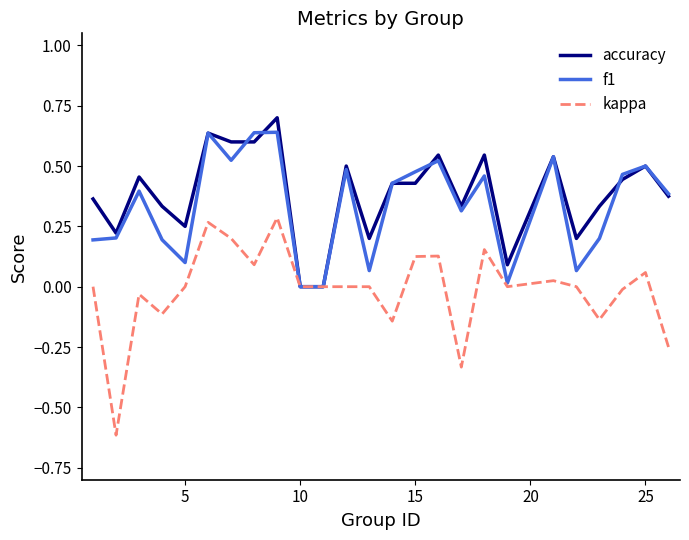

Which series has the largest range (max minus min)?

kappa